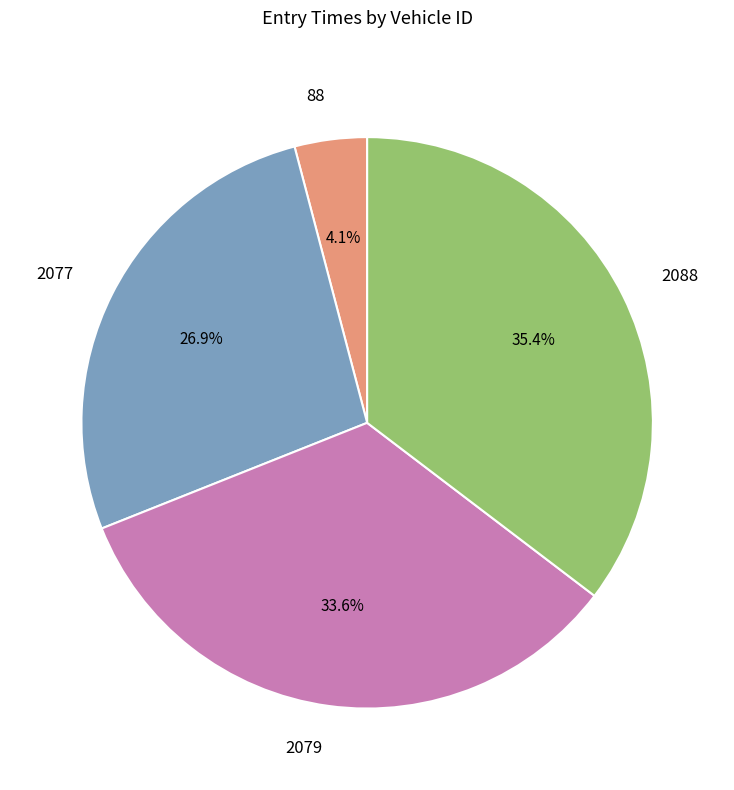

True or false: 88 accounts for 4% of the total.

True